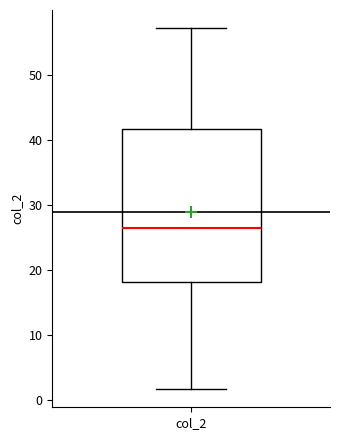

Transcribe this box plot: give where the median line is, the range the box spans, and where the two whiskers end, as read against the y-axis. The values are not printed on the chart, so give them approximately, as read against the axis.

median 26, box 18 to 42, whiskers 2 to 57